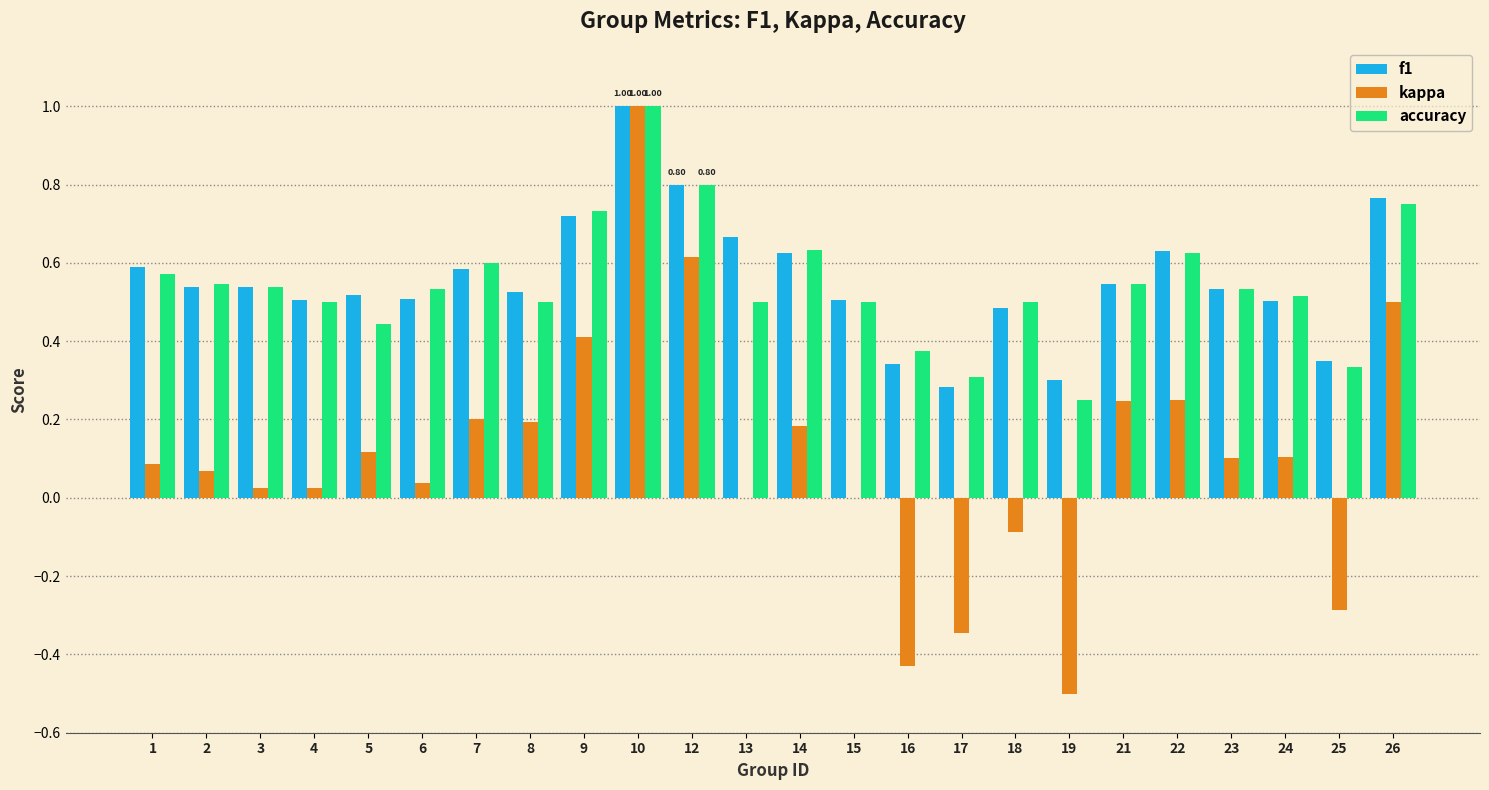

What is the sum of all f1 values?

13.4